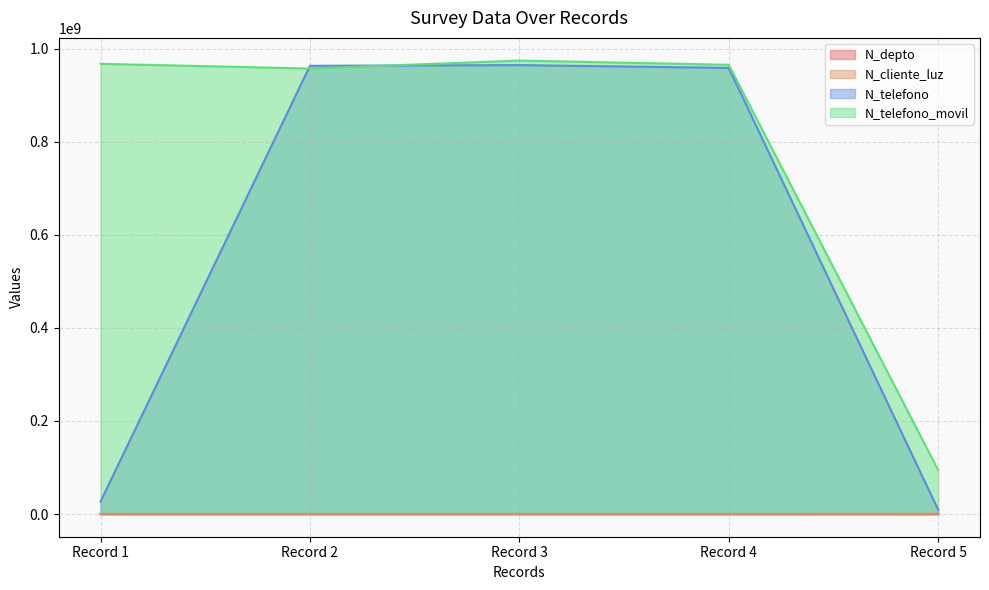

Is the value of N_depto at Record 1 greater than the value of N_telefono at Record 1?

No